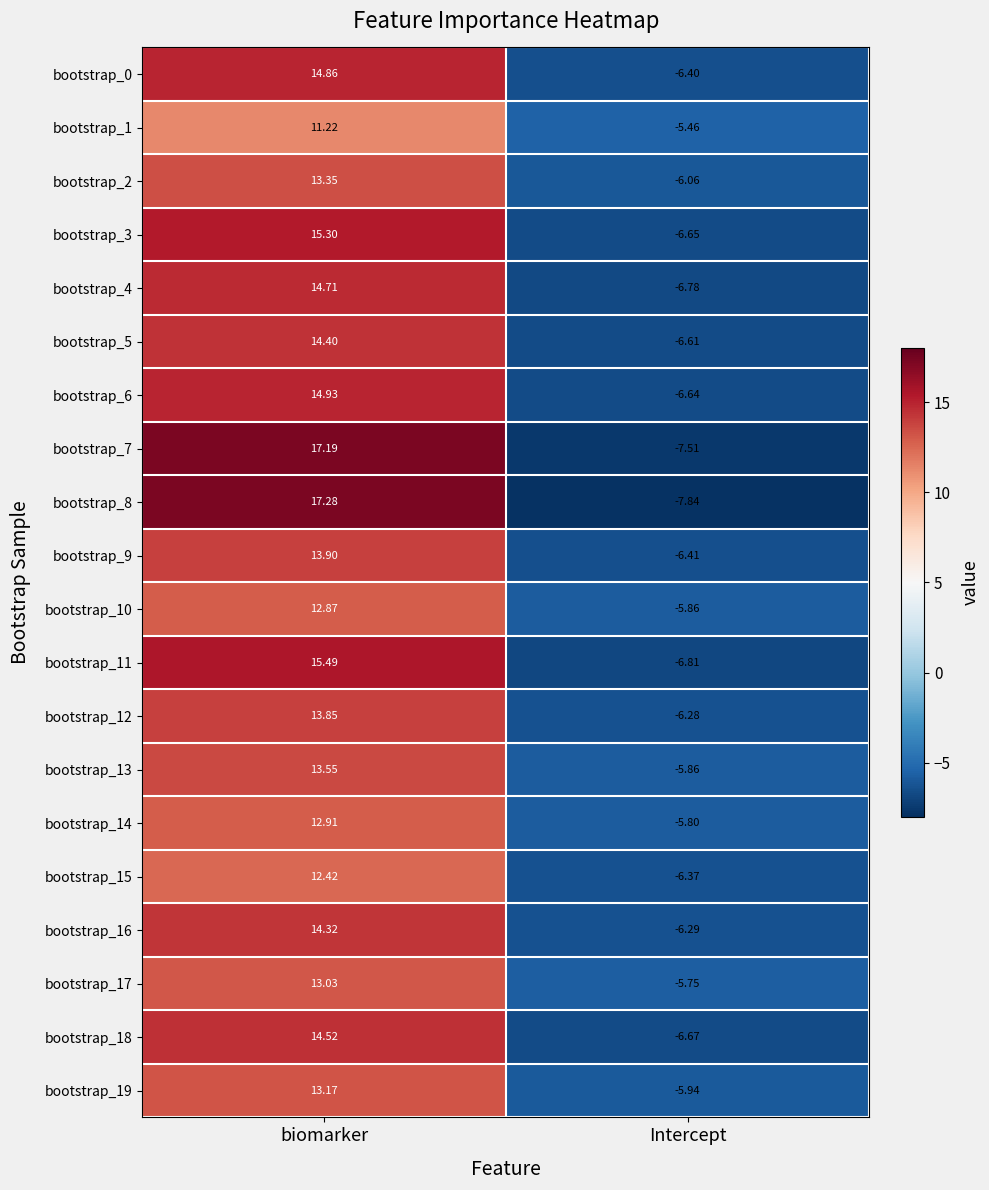

At which category does the chart reach its minimum across all series?

Intercept